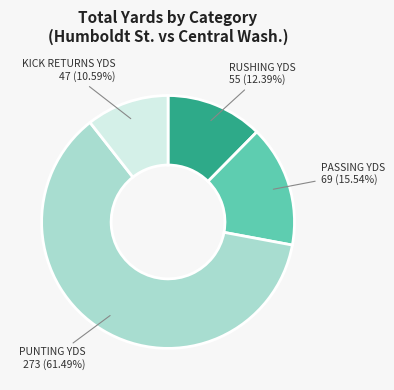

What is the ratio of the value at PUNTING YDS to the value at PASSING YDS?

4.0